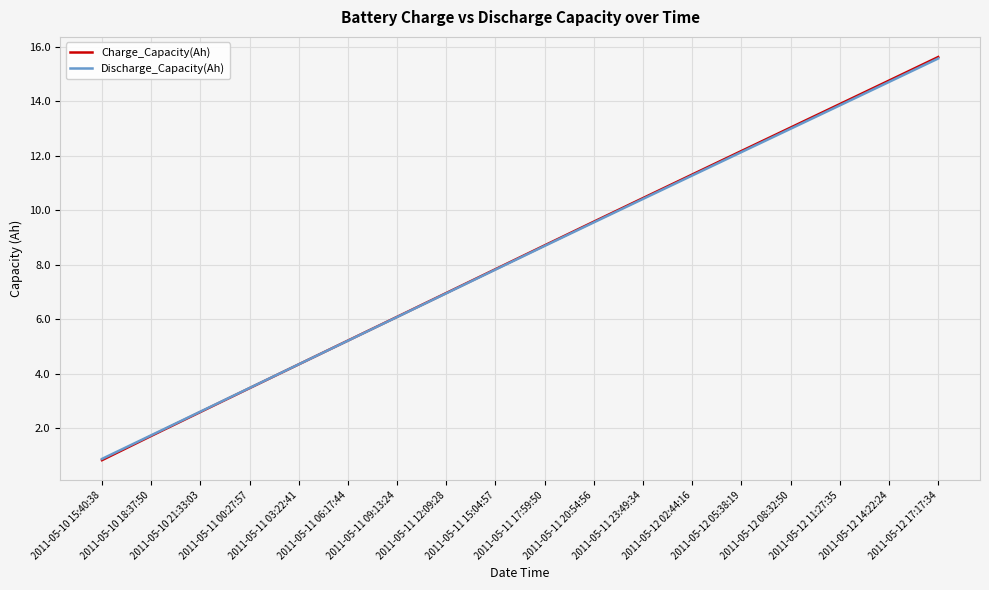

What is the difference between the Discharge_Capacity(Ah) values at 2011-05-11 17:59:50 and 2011-05-12 02:44:16?

2.6